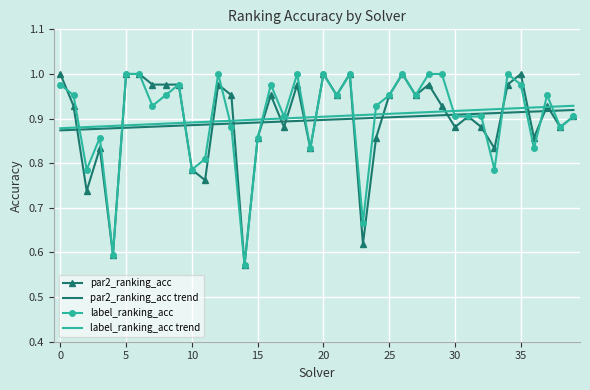

The value of par2_ranking_acc trend at 20 is 0.9. True or false?

True